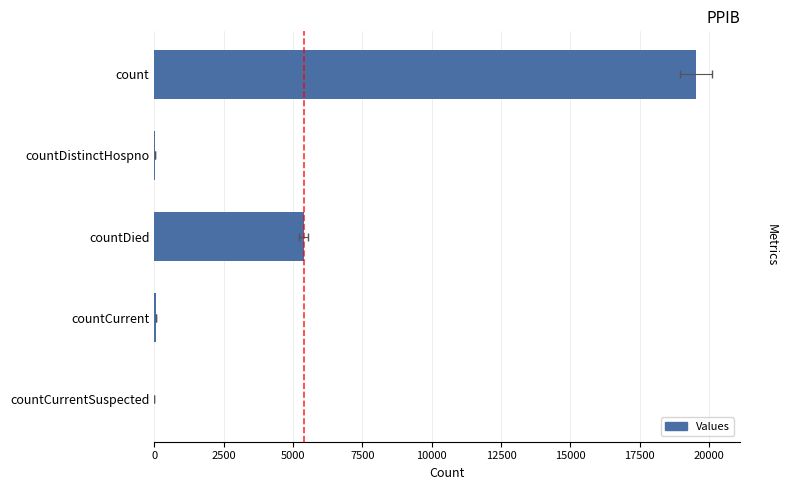

What is the difference between the maximum and minimum values?

19524